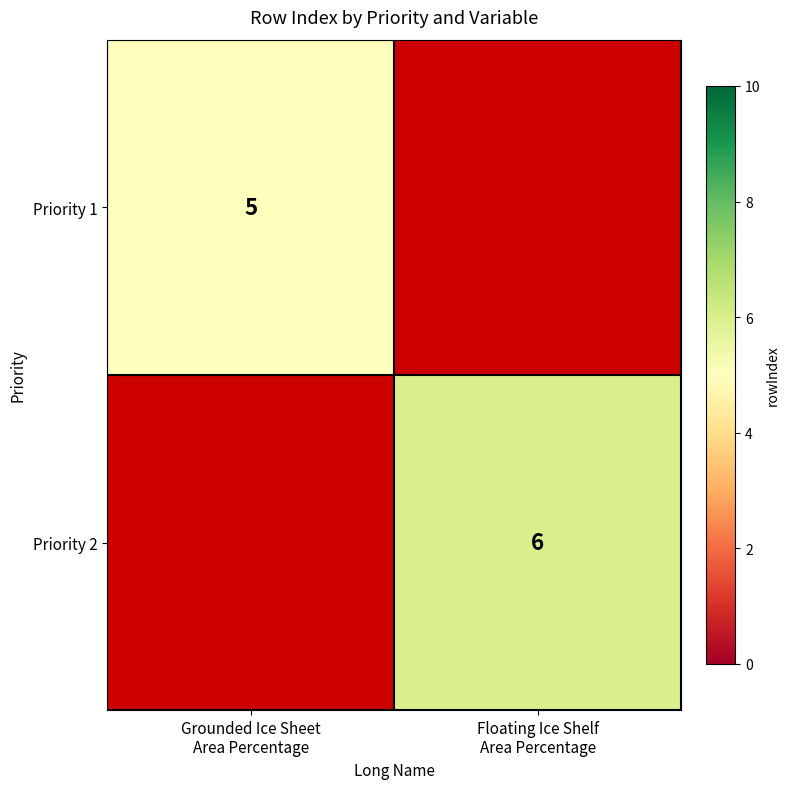

Rank the categories by Priority 2 value from lowest to highest.

Grounded Ice Sheet Area Percentage, Floating Ice Shelf Area Percentage